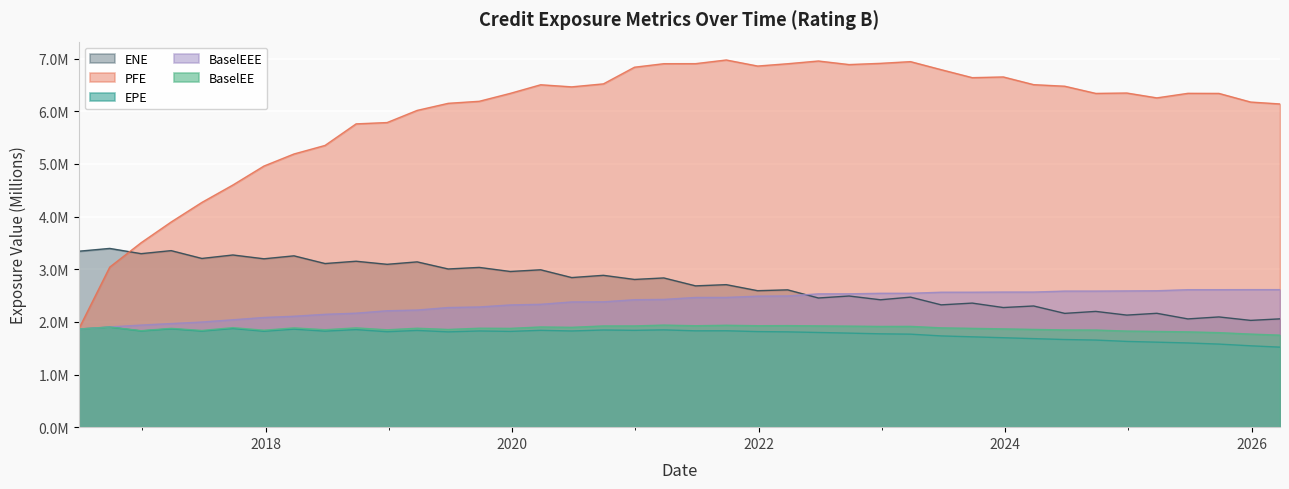

What position from the left is 2020-09-28?

18